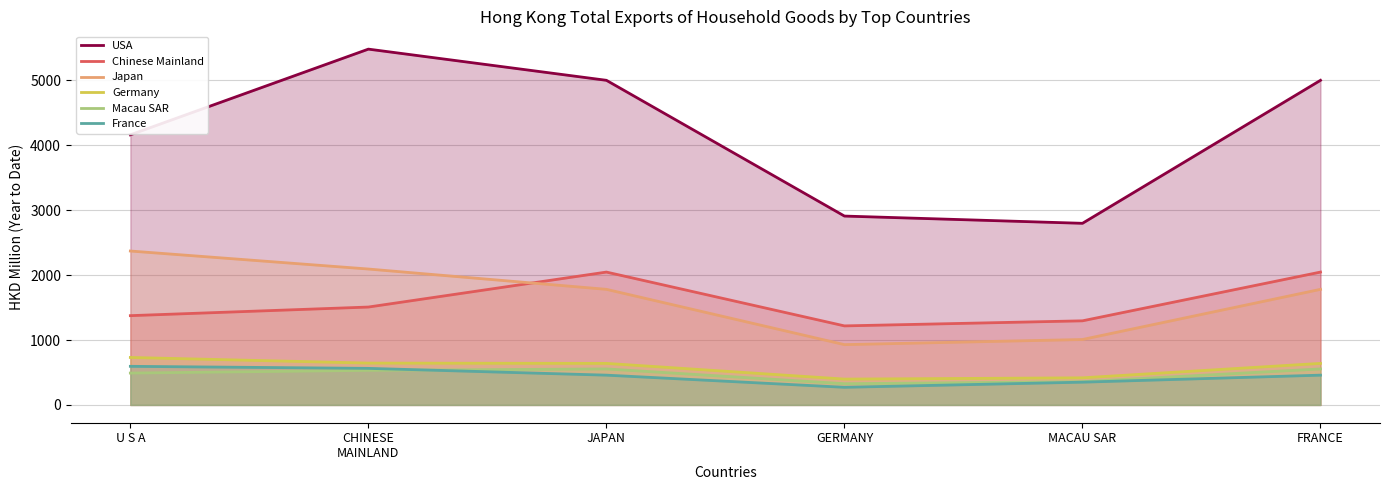

What is the sum of all Japan values?

9966.4